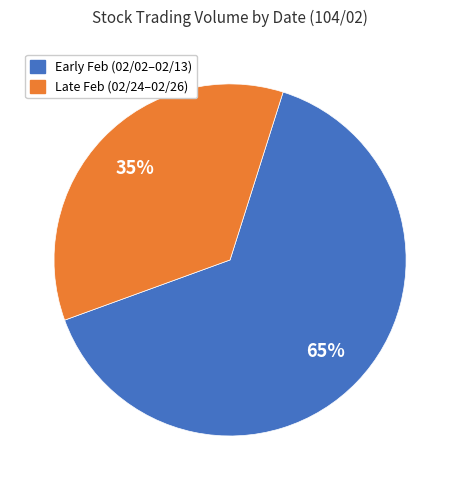

To the nearest percent, what is the average slice percentage?

50%